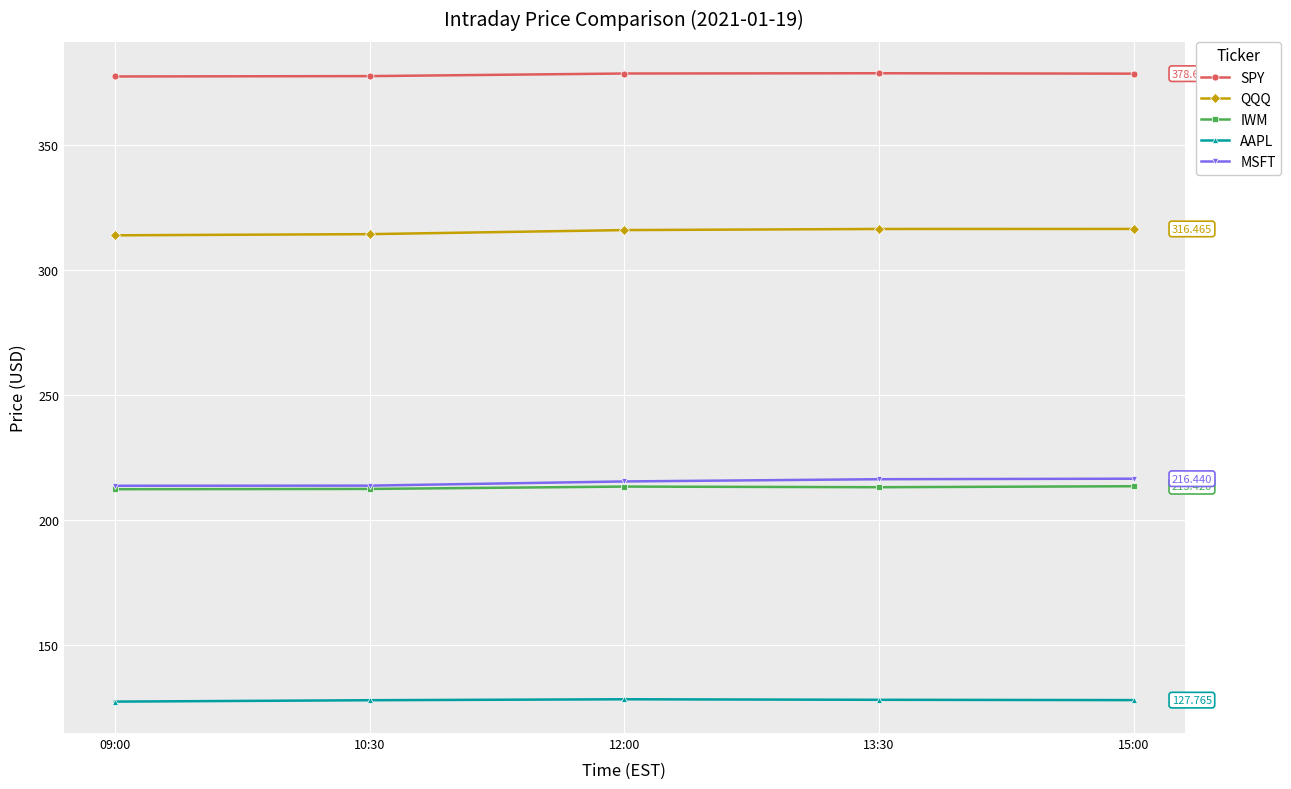

What is the label of the 2nd point from the right?

13:30